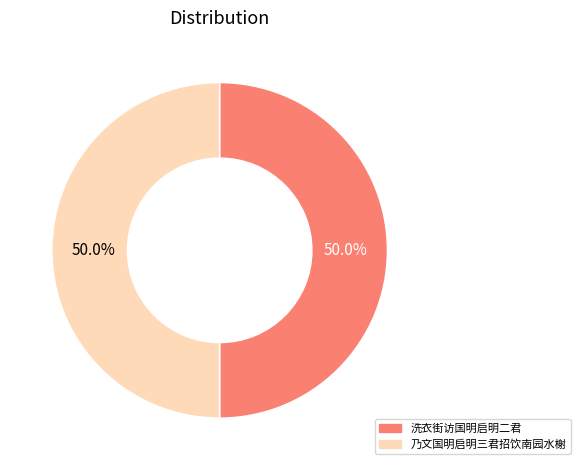

What is the largest slice in the pie chart?

洗衣街访国明启明二君